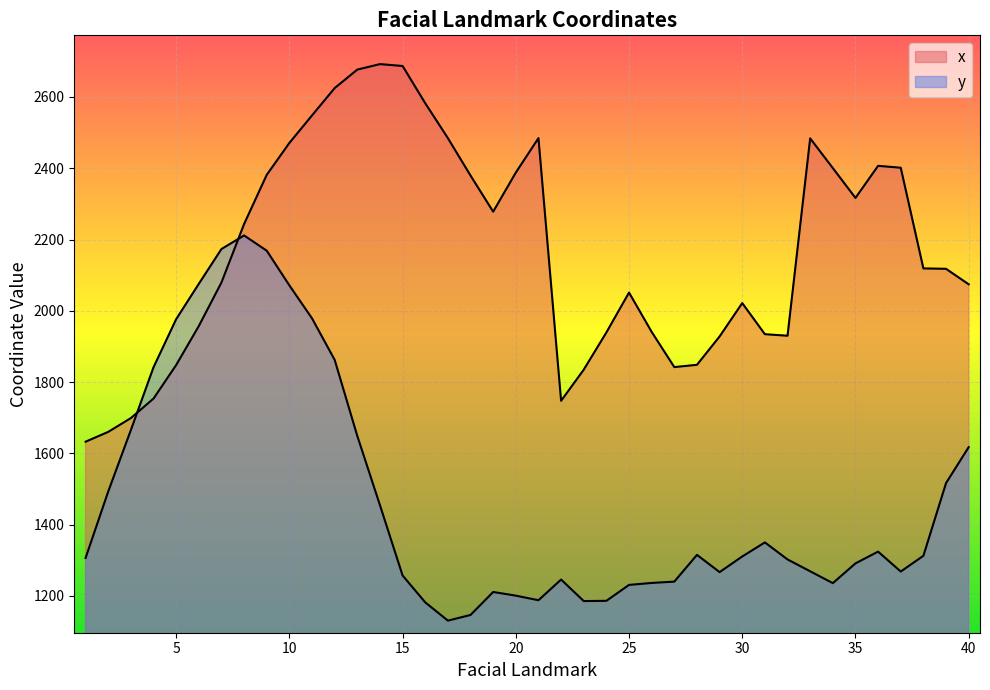

What is the spread (max minus min) of values at 14?

1237.4